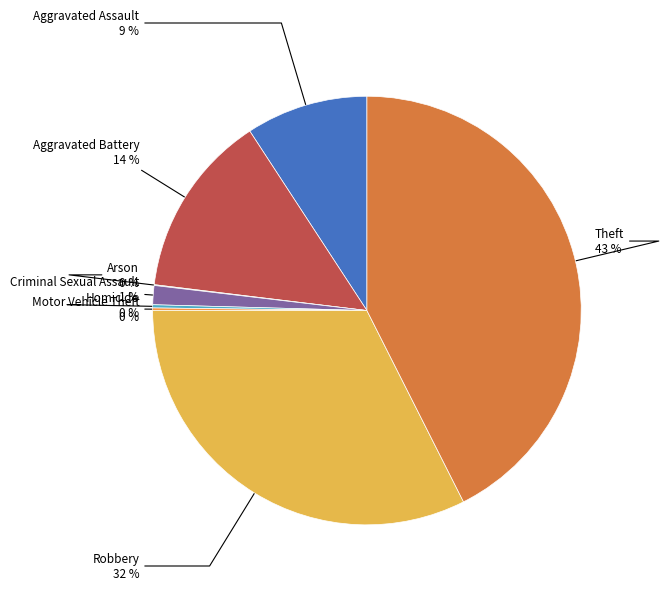

How many segments does this pie chart have?

8